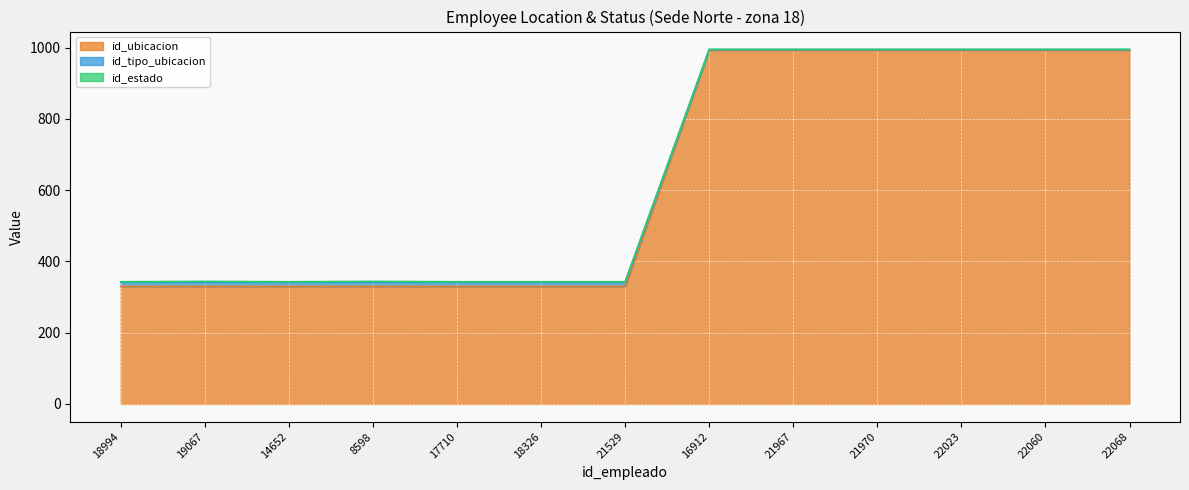

Count the id_tipo_ubicacion values in the range 342 to 994.

13